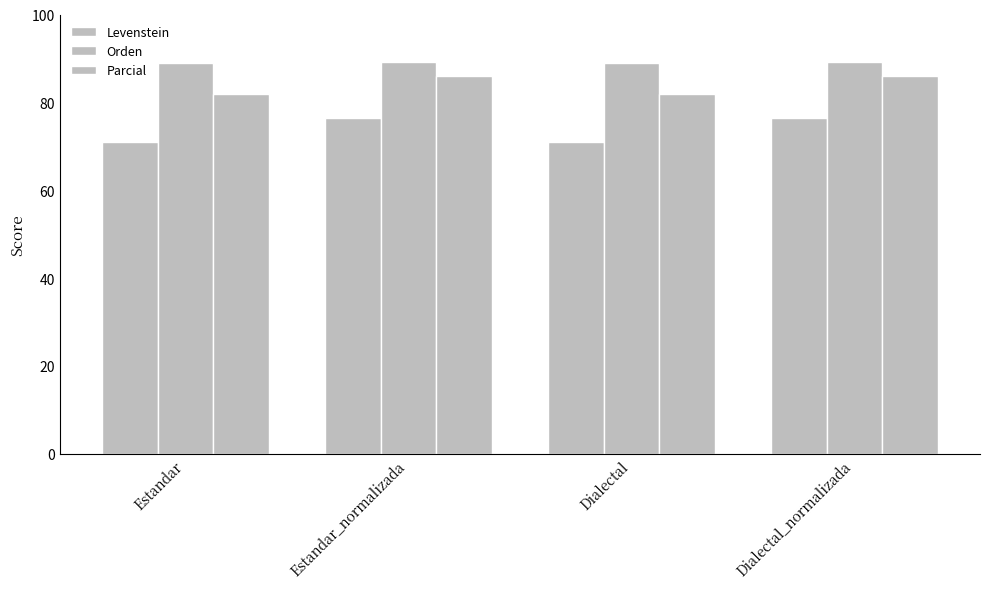

Reading right to left, what are all the values shown in this chart?

Levenstein: 76.5	70.9	76.5	70.9
Orden: 89.2	88.9	89.2	88.9
Parcial: 86.1	81.9	86.1	81.9